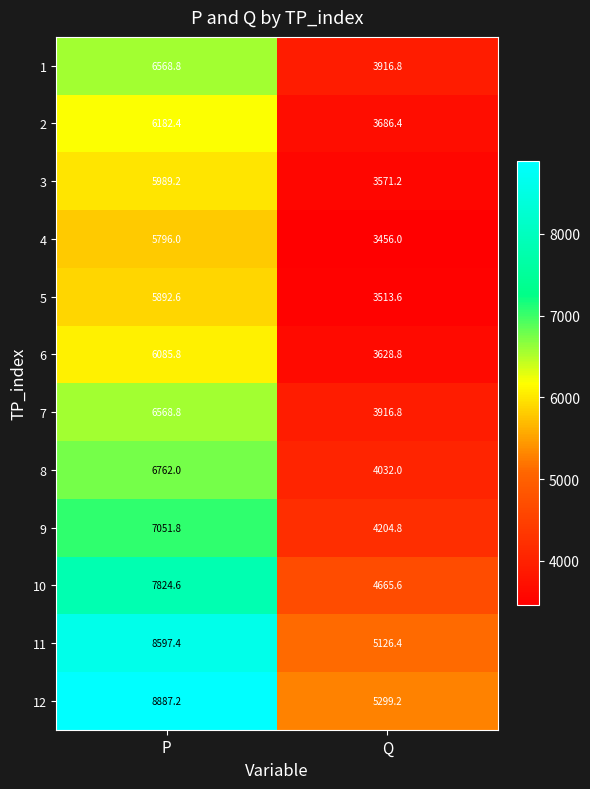

What is the total value across all series at Q?

49017.6